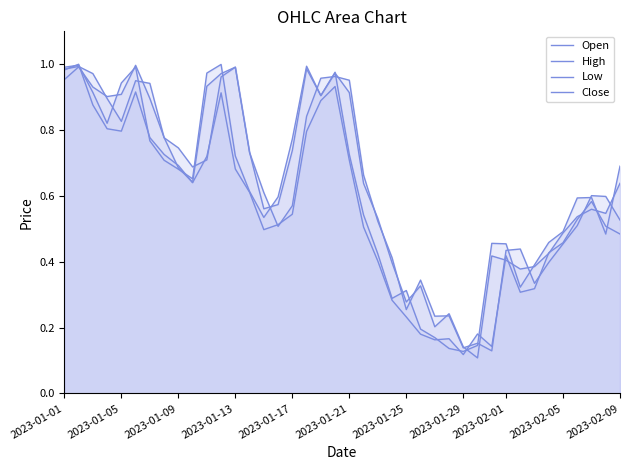

How many times do High and Close cross each other?

16